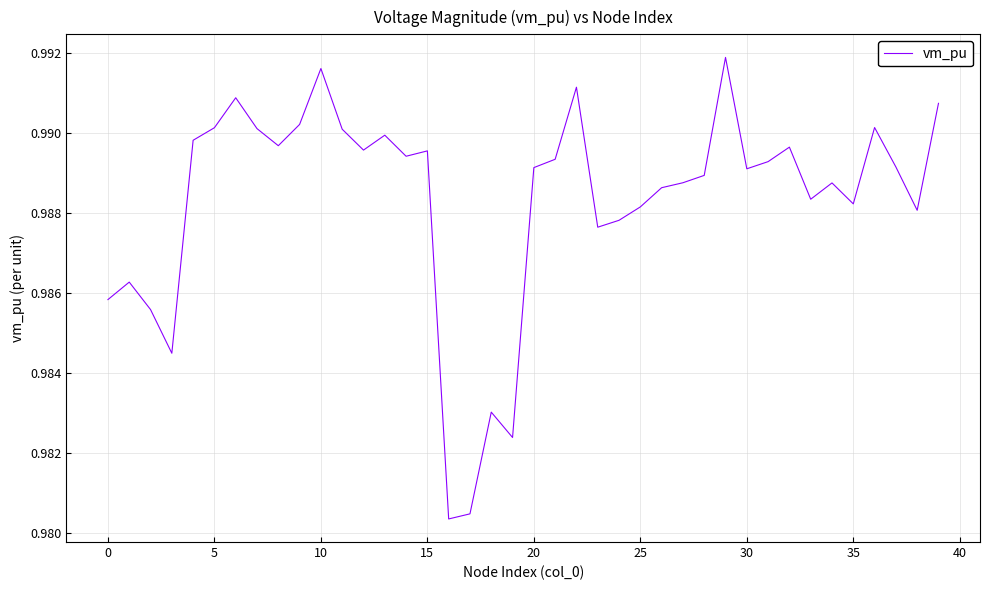

How many interior local peaks (higher than both neighbors) does the data have?

11